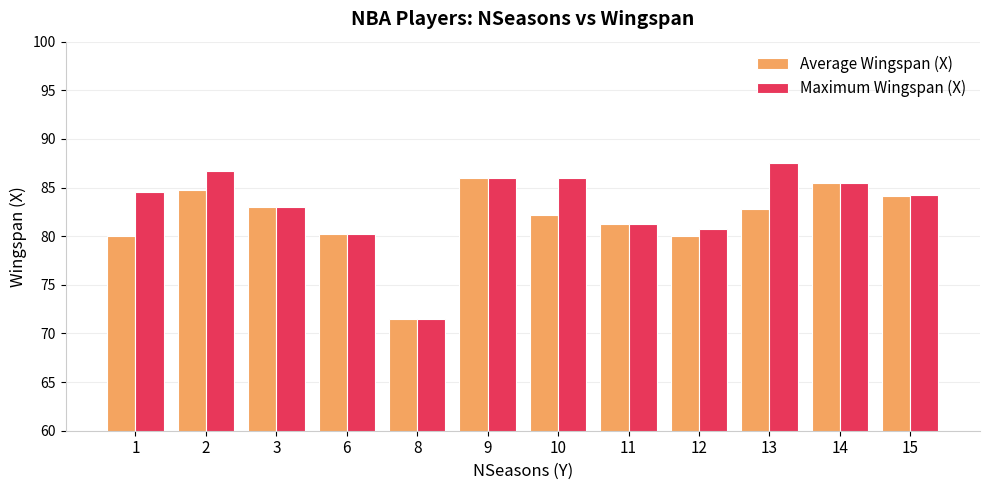

What is the sum of all Average Wingspan (X) values?

981.3